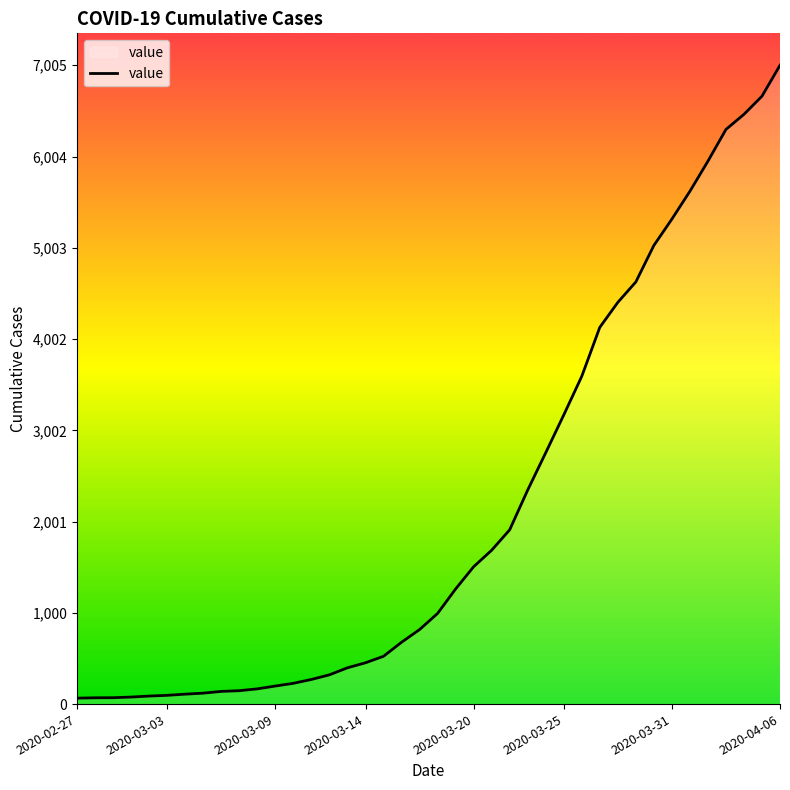

What is the maximum value shown in the chart?

7005